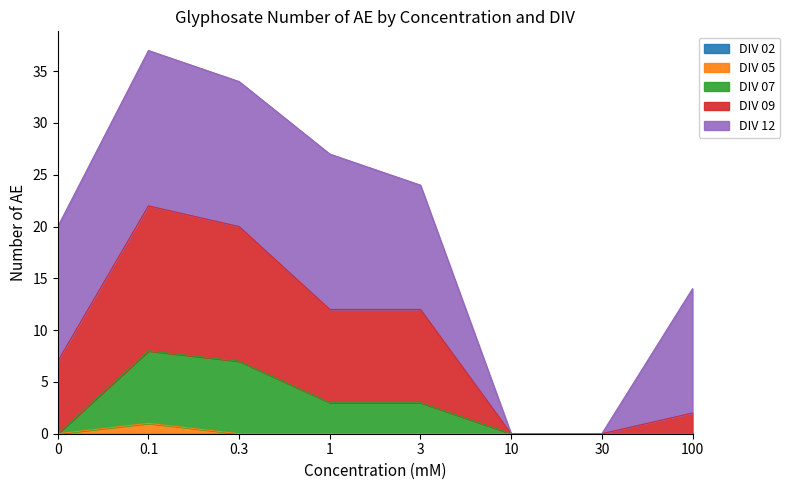

Where is the first local maximum for DIV 09?

0.1